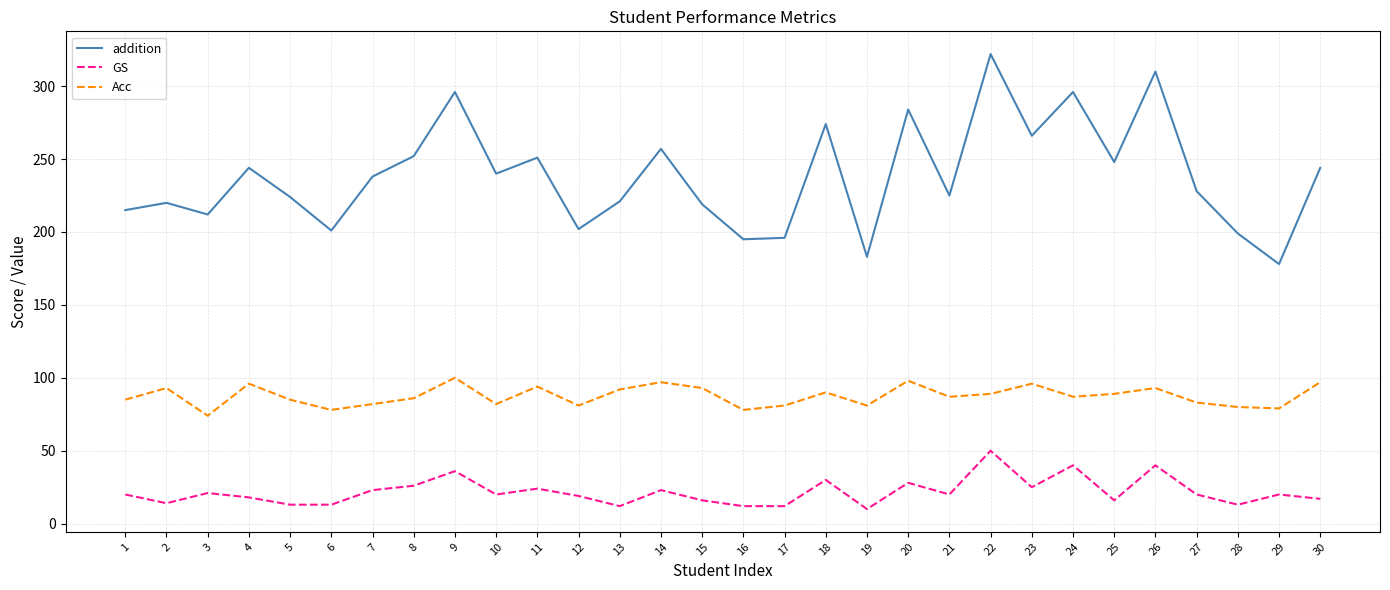

Rank the series by their maximum value, from lowest to highest.

GS, Acc, addition